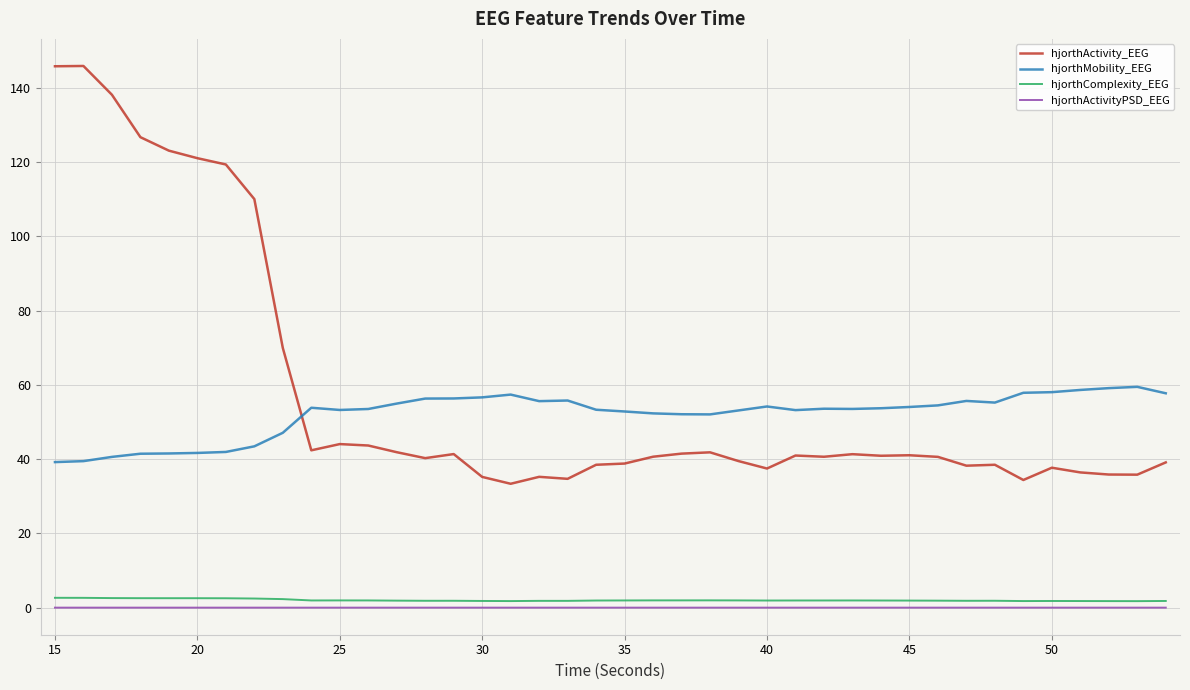

Which series has the largest range (max minus min)?

hjorthActivity_EEG